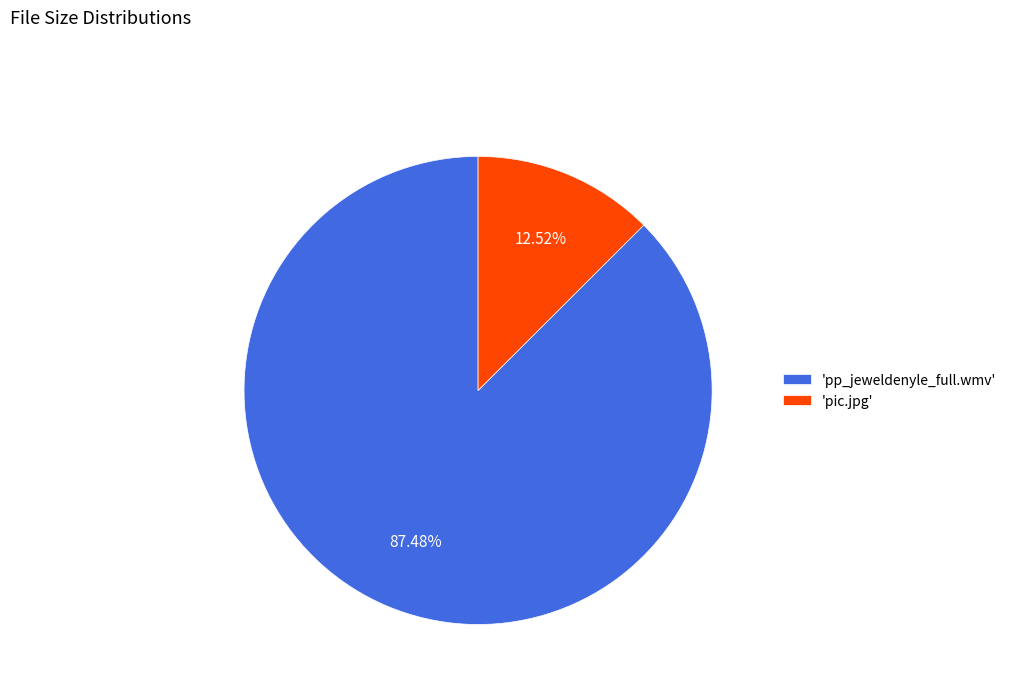

What is the smallest slice in the pie chart?

'pic.jpg'